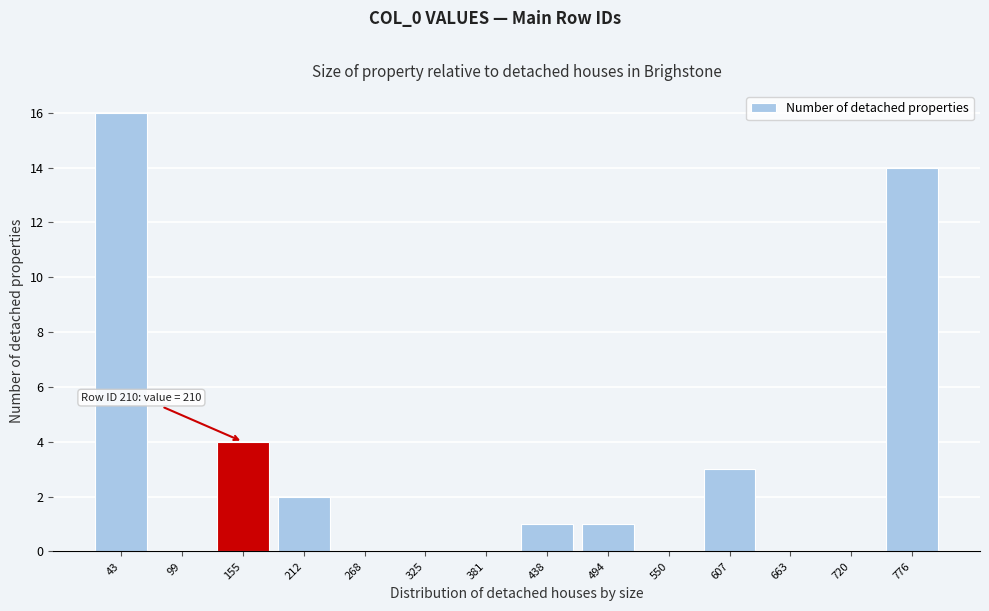

Reading left to right, what are all the values shown in this chart?

43=16	99=0	155=4	212=2	268=0	325=0	381=0	438=1	494=1	550=0	607=3	663=0	720=0	776=14